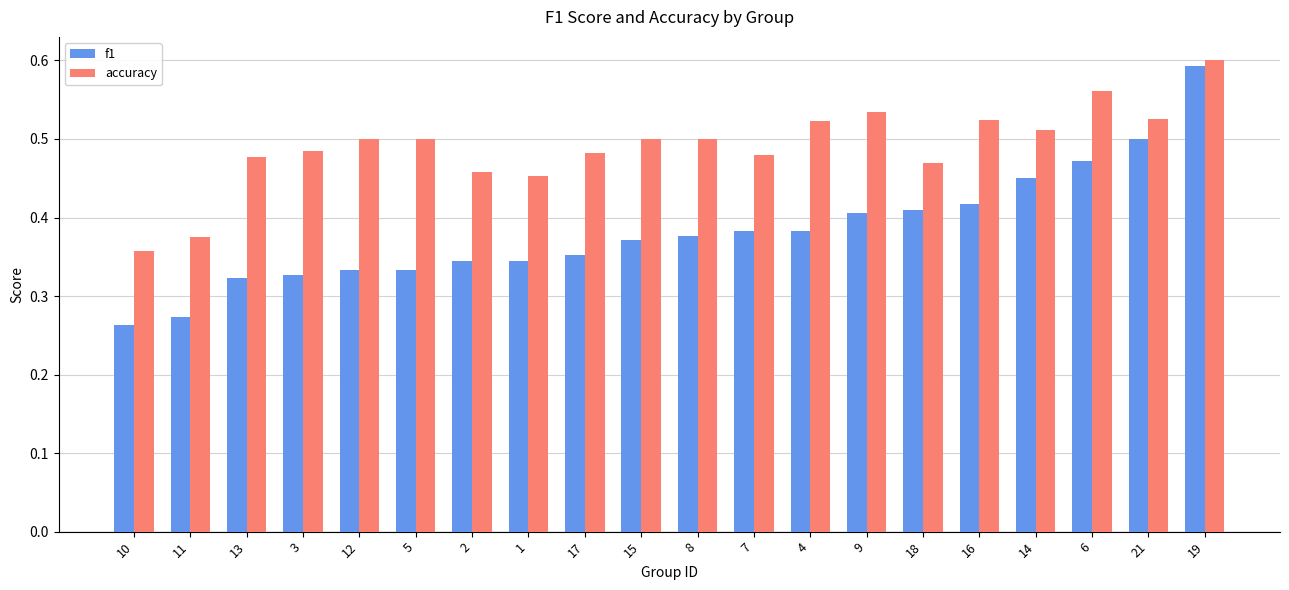

Which series has the widest spread of values?

f1